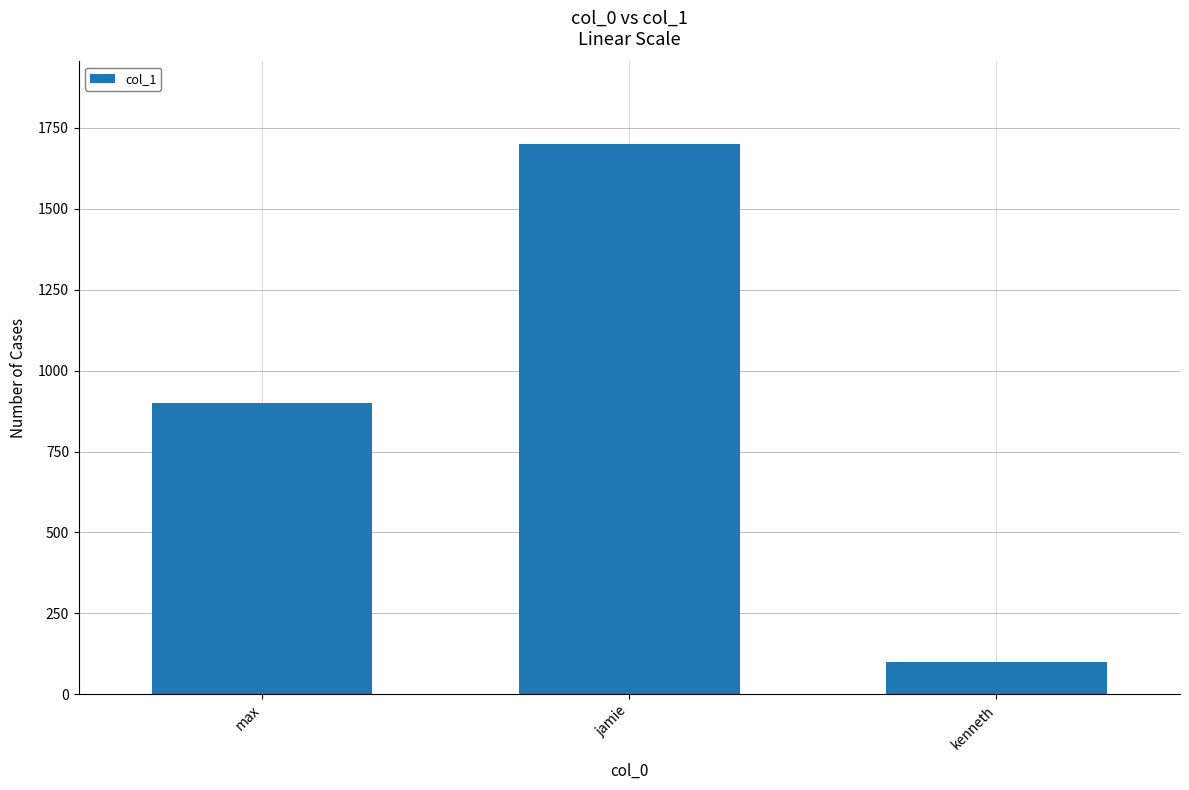

How many bars are there in total?

3